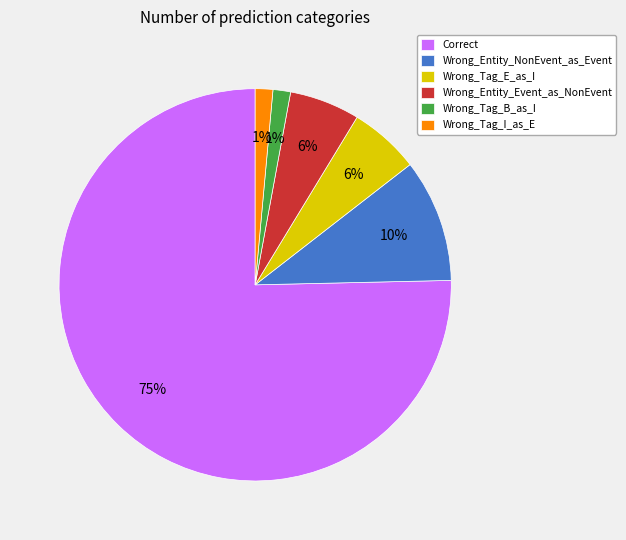

Does any single category account for the majority?

Yes